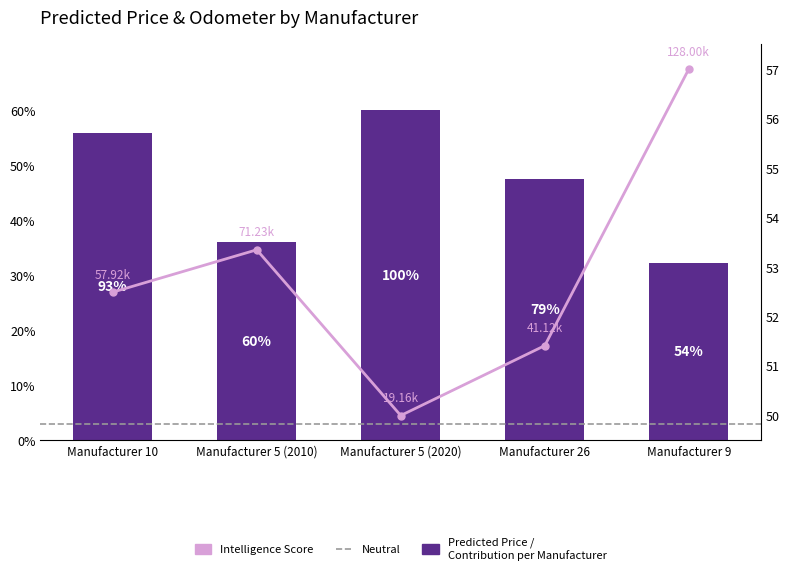

Are the bars horizontal?

No